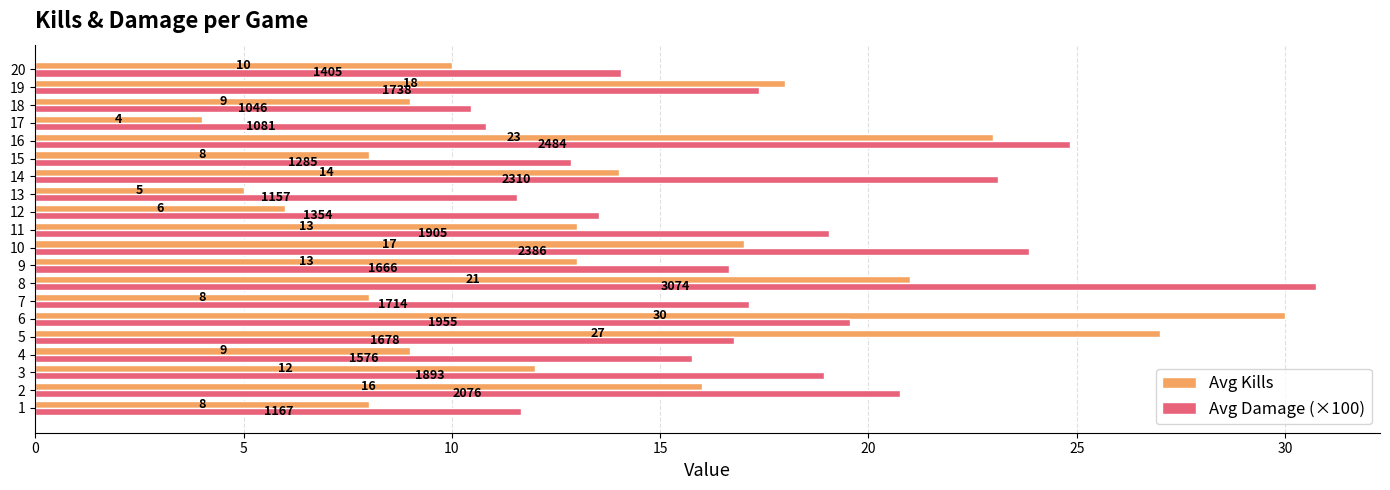

Which series has the largest total across all categories?

Avg Damage (×100)